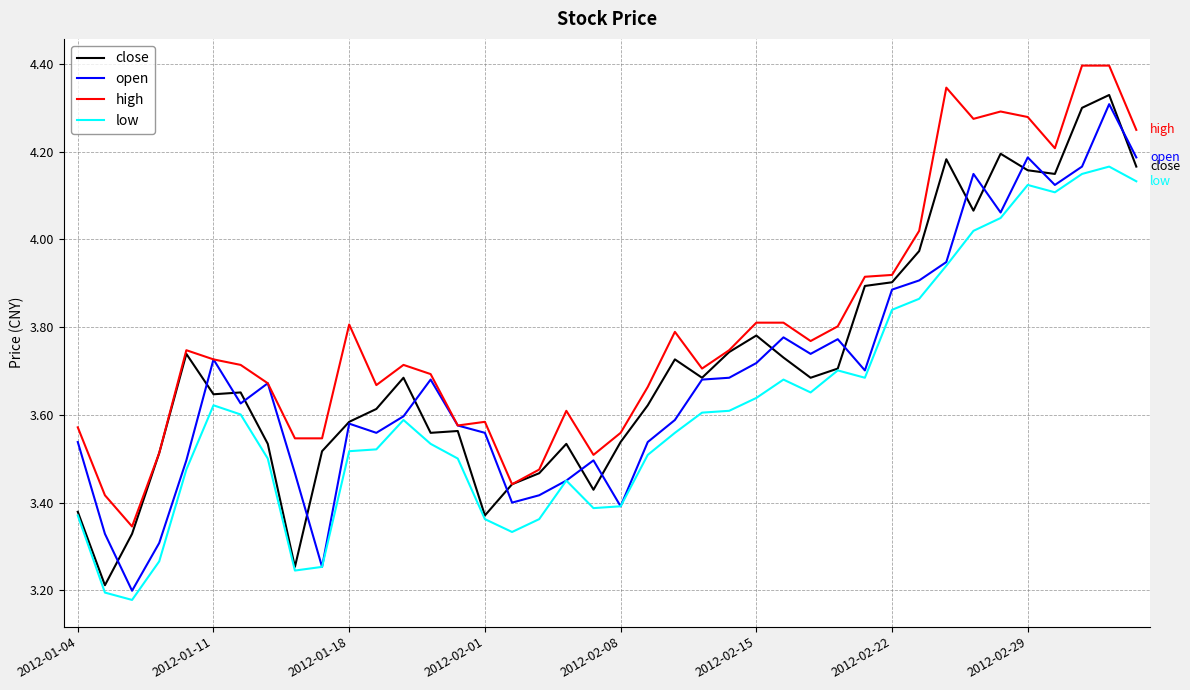

True or false: low and high cross at least once.

False